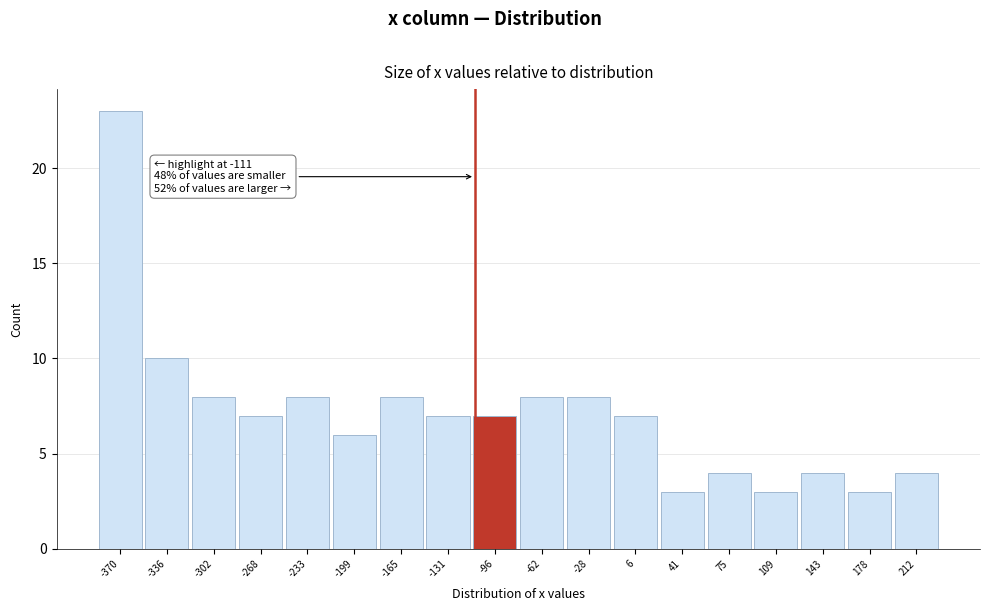

Over which range of the x-axis is the bar tallest?

-385 to -355